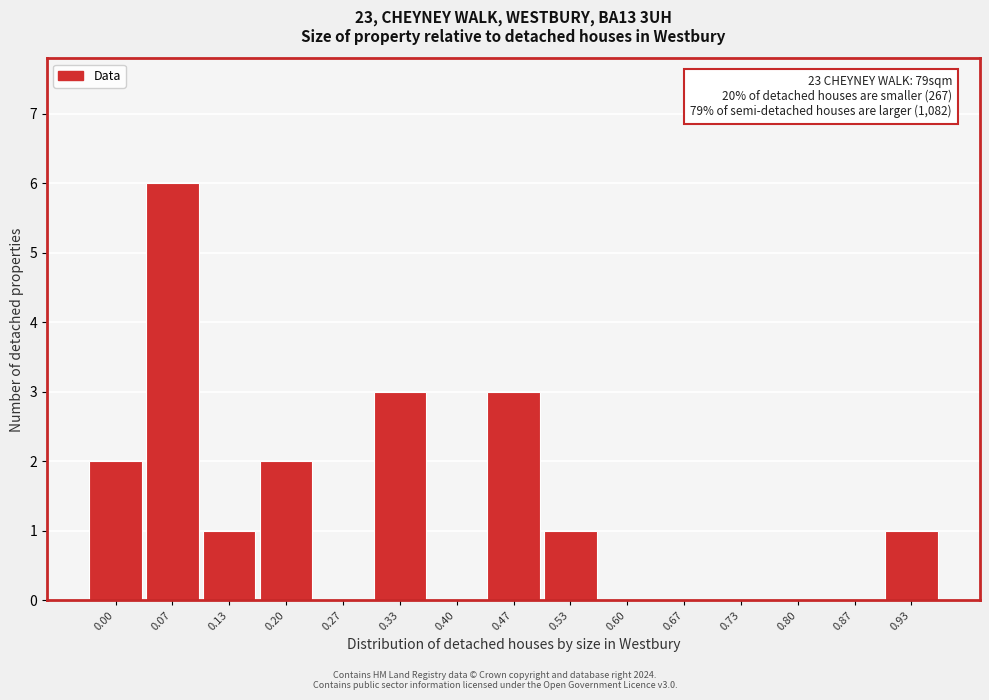

Reading left to right, list all the values displayed in this chart.

0.00=2	0.07=6	0.13=1	0.20=2	0.27=0	0.33=3	0.40=0	0.47=3	0.53=1	0.60=0	0.67=0	0.73=0	0.80=0	0.87=0	0.93=1